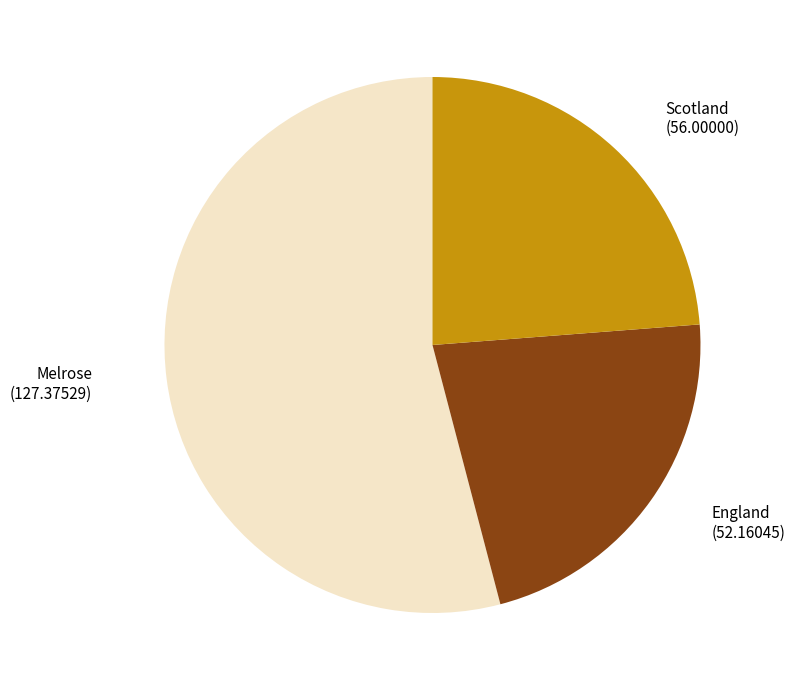

Combined, do Melrose and England account for over 50%?

Yes